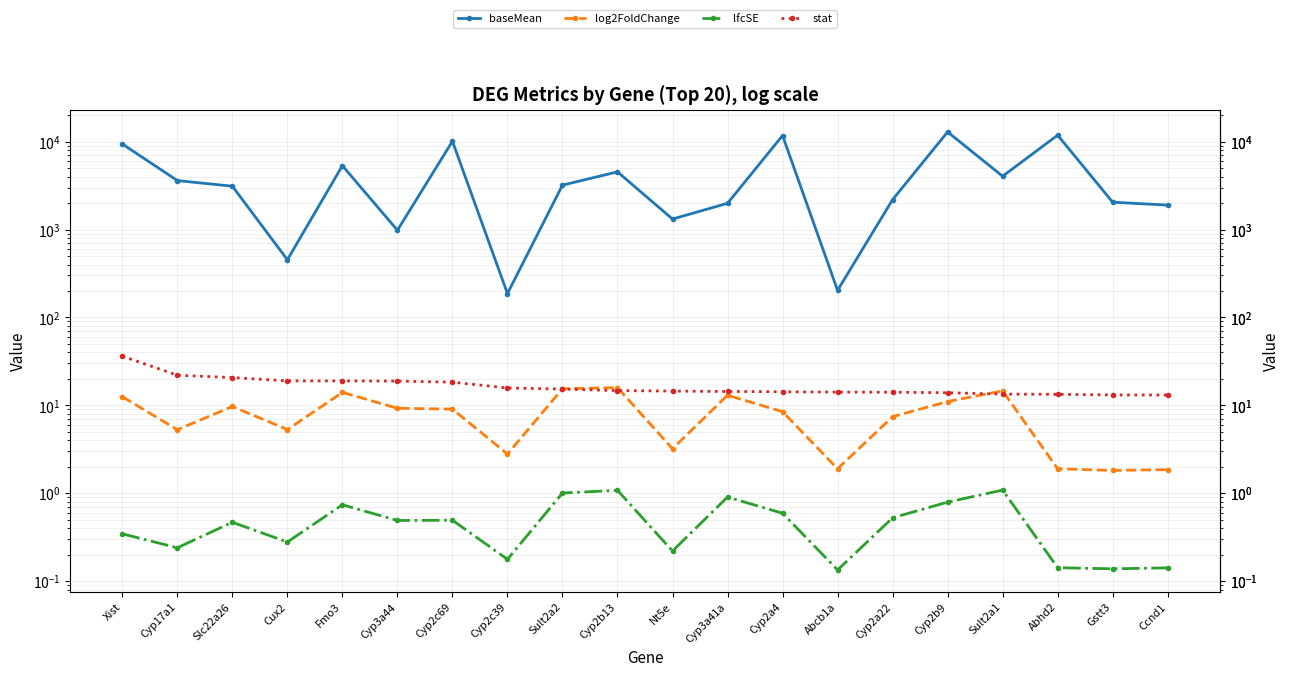

What is the value of the log2FoldChange point at the 7th from the left?

9.1